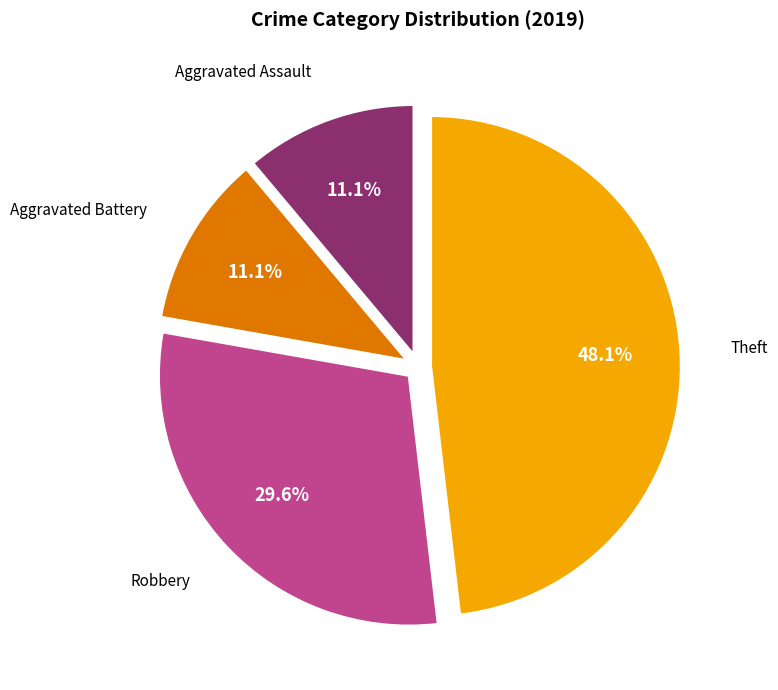

What is the ratio of the value at Aggravated Assault to the value at Aggravated Battery?

1.0